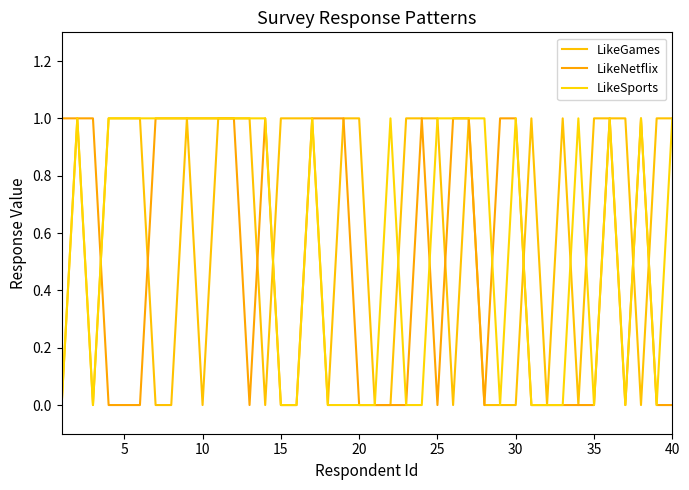

Does the chart have visible grid lines?

No